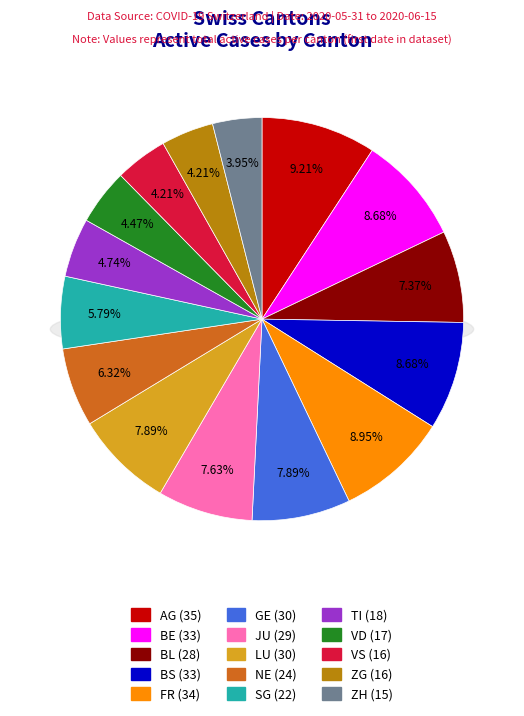

Which has a higher value, ZH or ZG?

ZG